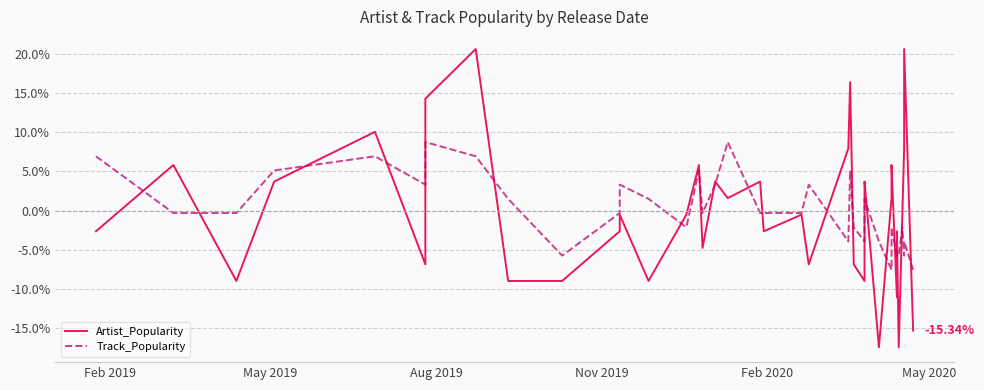

How many positive values does the Track_Popularity series have?

16